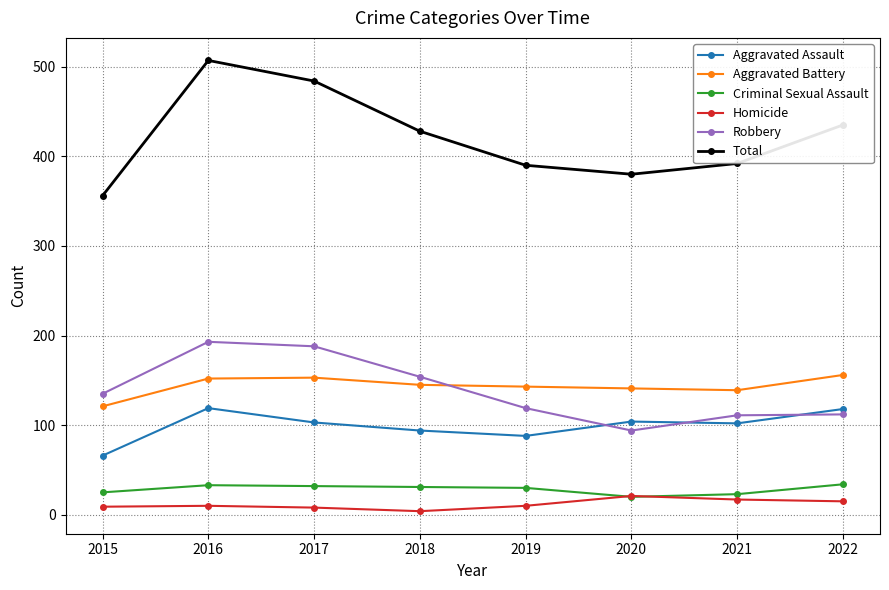

What is the value of the Homicide point at the 2nd from the left?

10